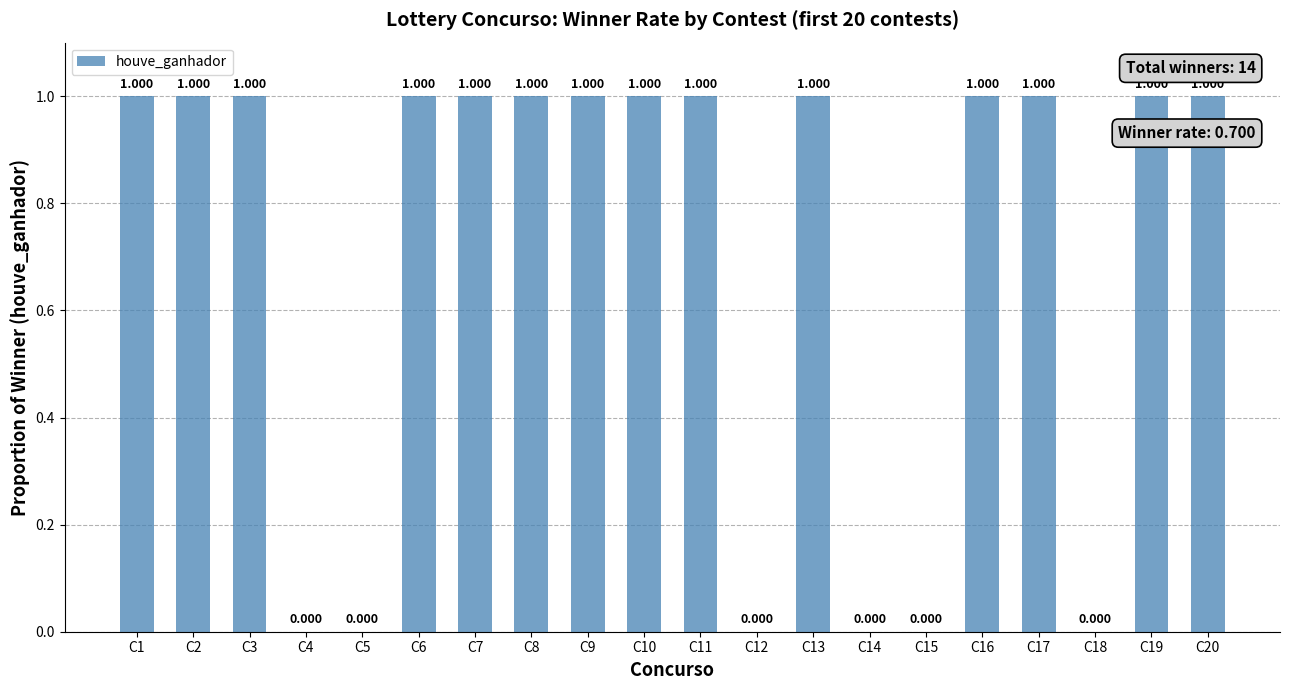

Does the chart contain stacked bars?

No